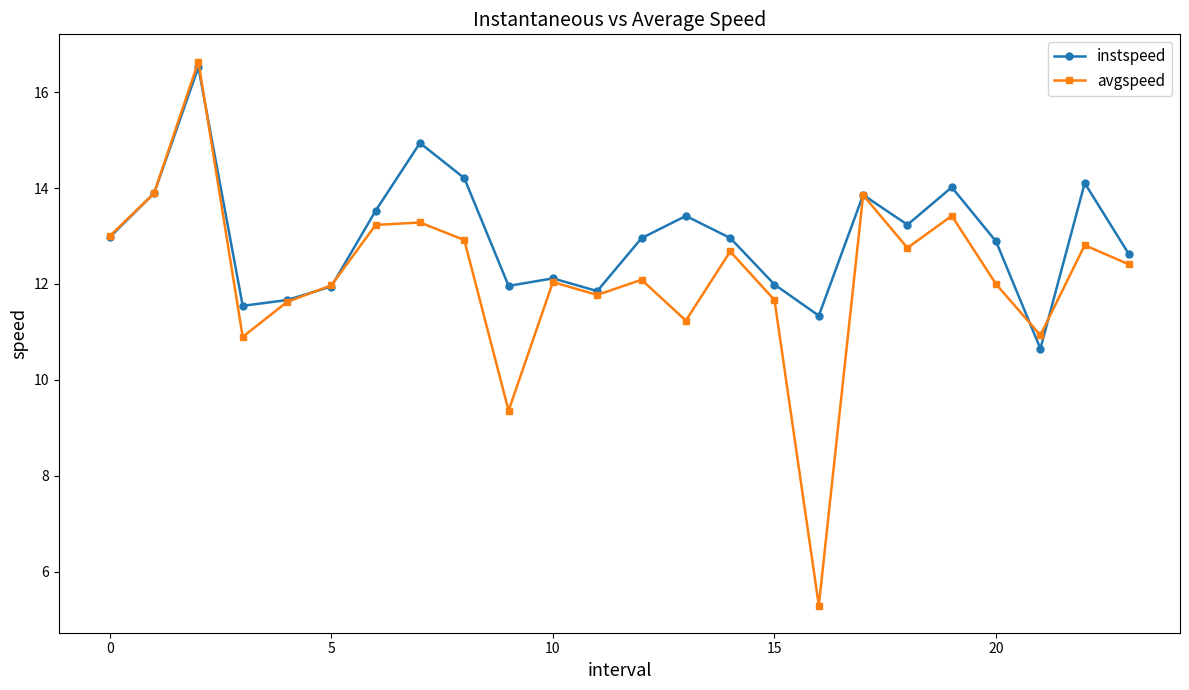

What is the difference between the maximum and minimum values in the instspeed series?

5.9